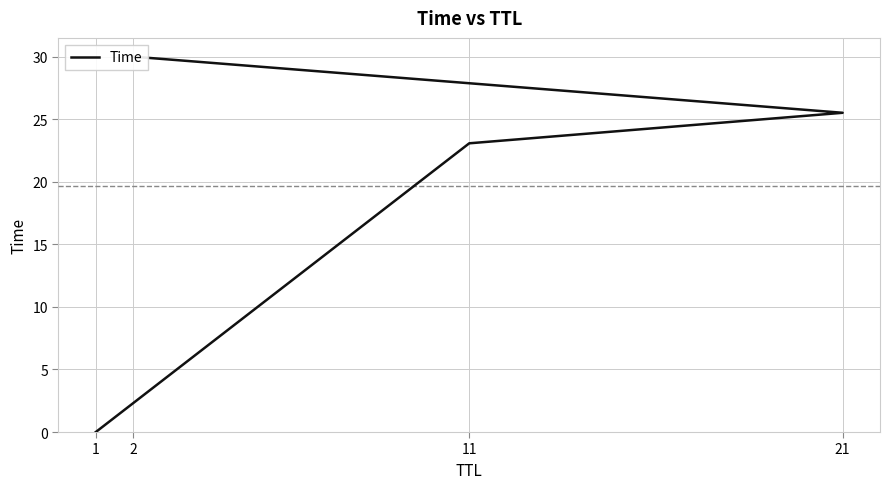

Reading right to left, extract all data points from this chart.

2=30.0	21=25.5	11=23.1	1=0.0